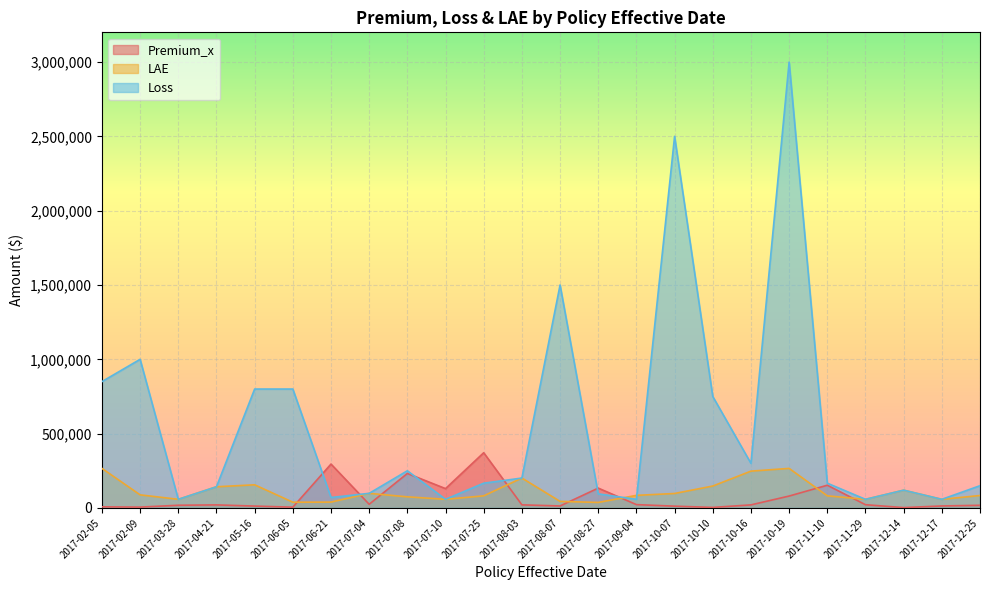

What is the total value across all series at 2017-11-29?

137687